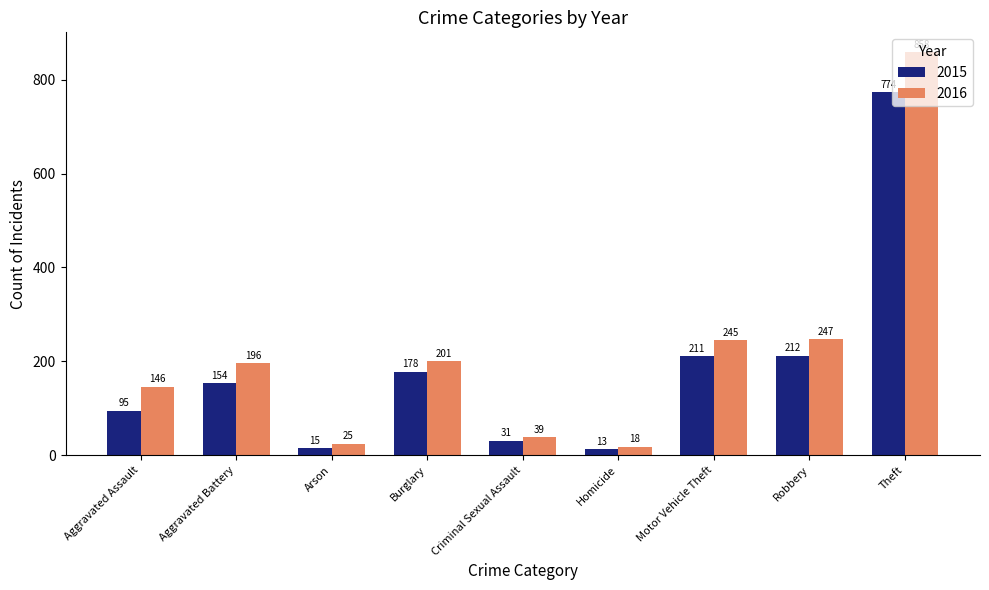

Reading left to right, extract all data points from this chart.

2015: 95	154	15	178	31	13	211	212	774
2016: 146	196	25	201	39	18	245	247	858